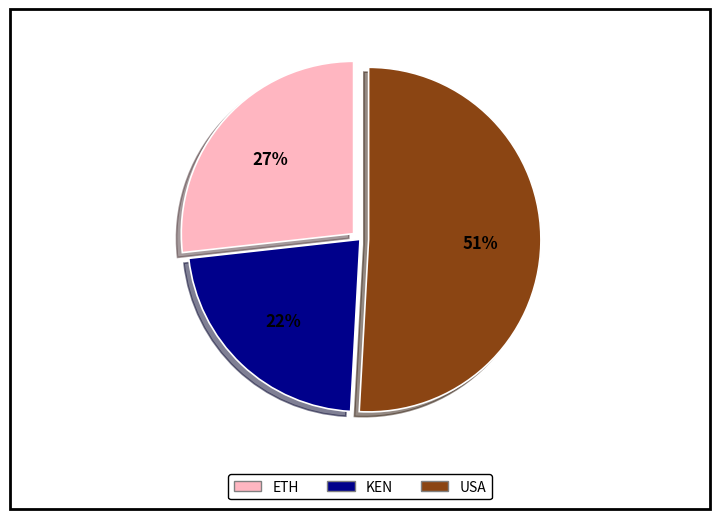

What is the largest slice in the pie chart?

USA